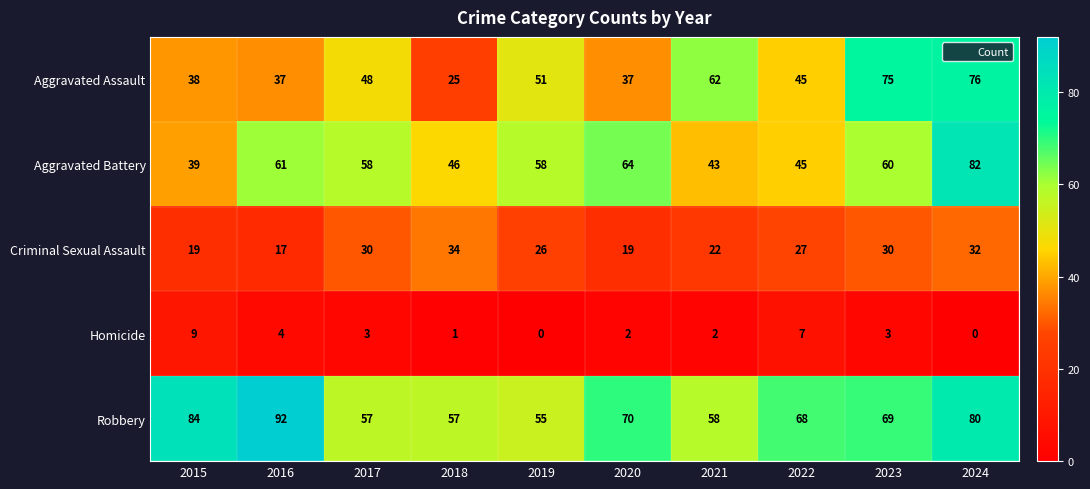

What is the total value across all series at 2019?

190